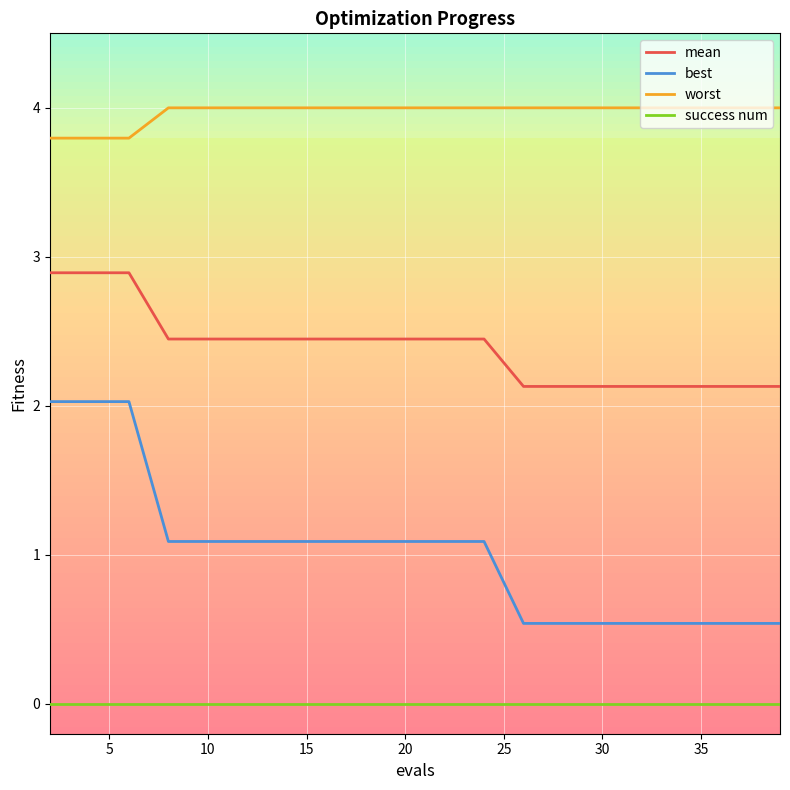

Rank the series by their average value, from highest to lowest.

worst, mean, best, success num